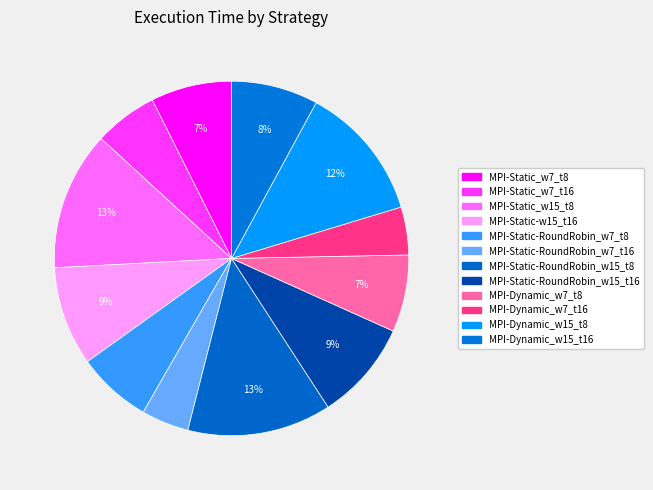

Approximately how many times larger is the value at MPI-Dynamic_w7_t16 compared to MPI-Static_w7_t16?

0.8